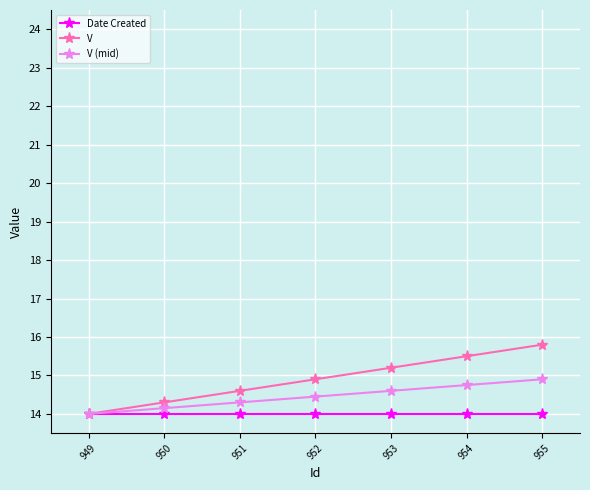

What is the value of the V point at the 2nd from the left?

14.3